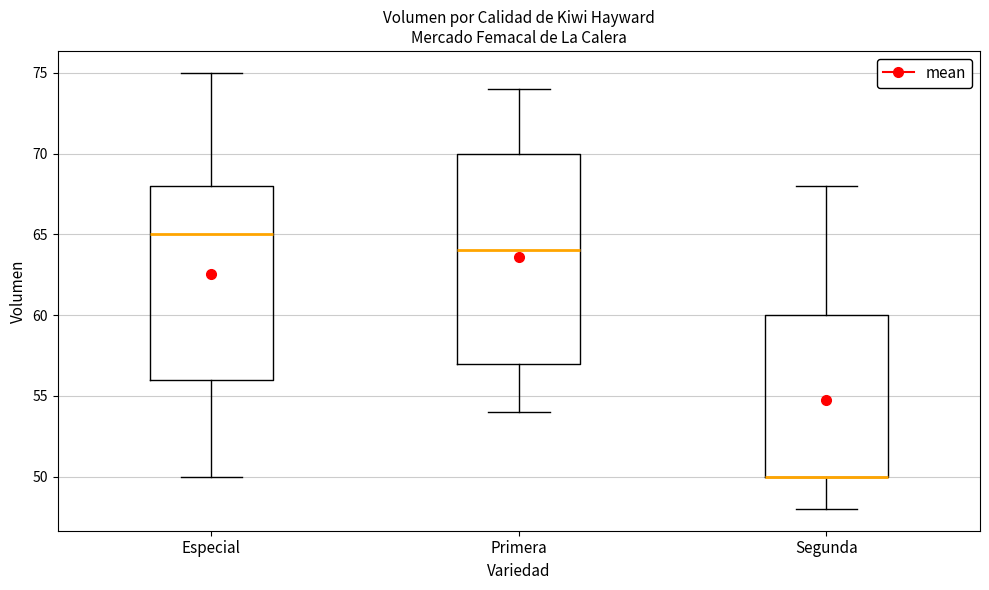

Where does the median line of the box for Primera sit on the y-axis? The values are not printed on the chart, so give them approximately, as read against the axis.

64